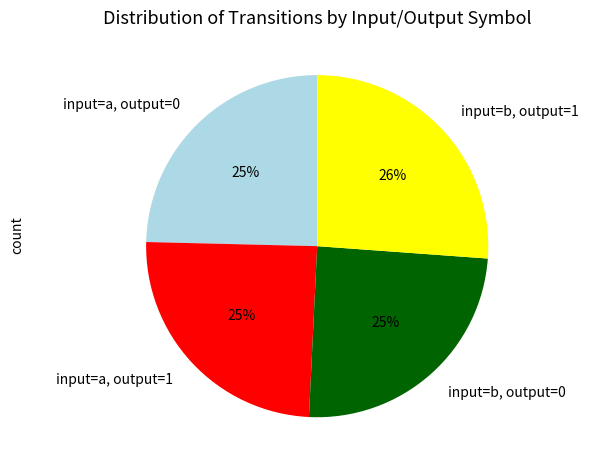

Does input=a, output=1 represent more than half of the total?

No